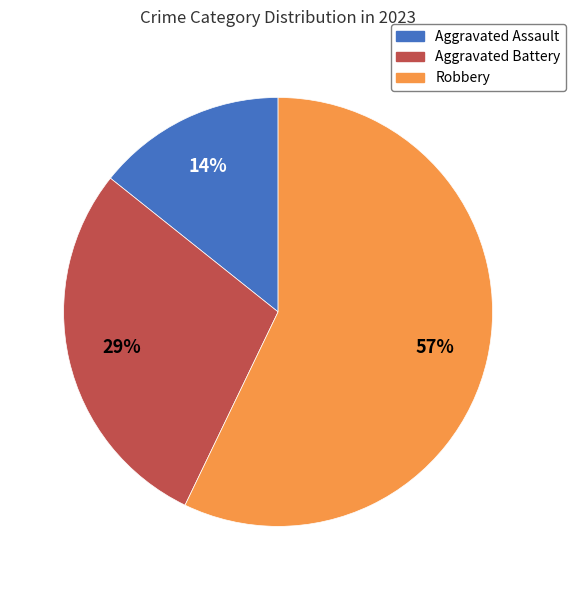

To the nearest percent, what is the average slice percentage?

33%